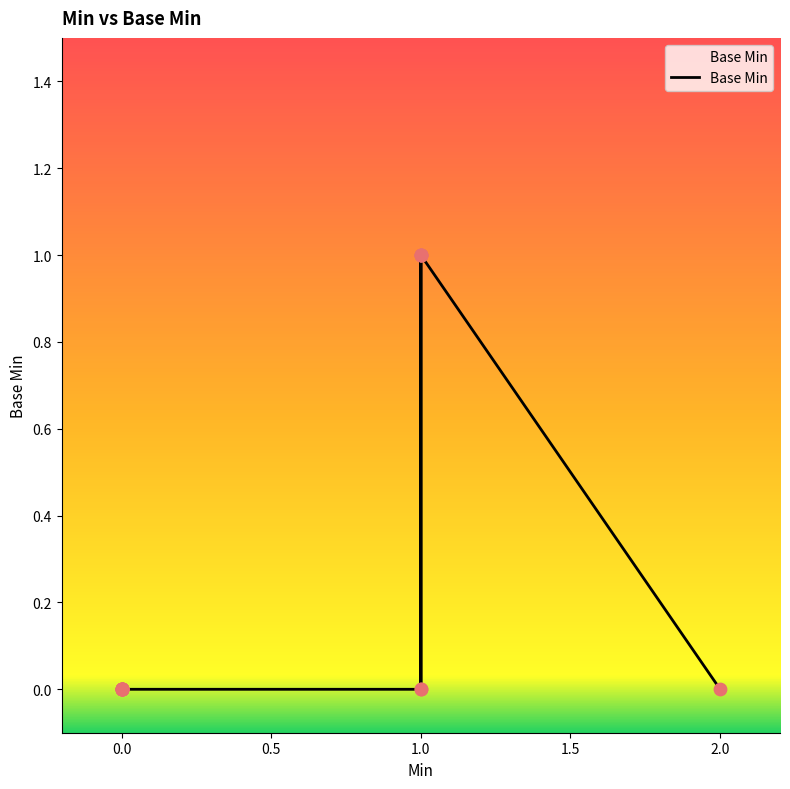

What is the change in value from 0.0 to 1.0?

+1